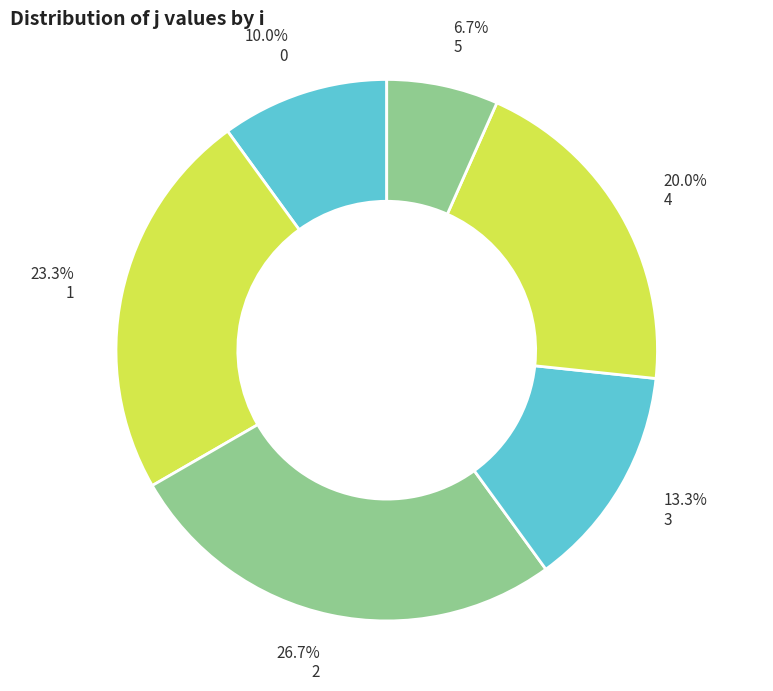

What is the change in value from 0 to 2?

+5